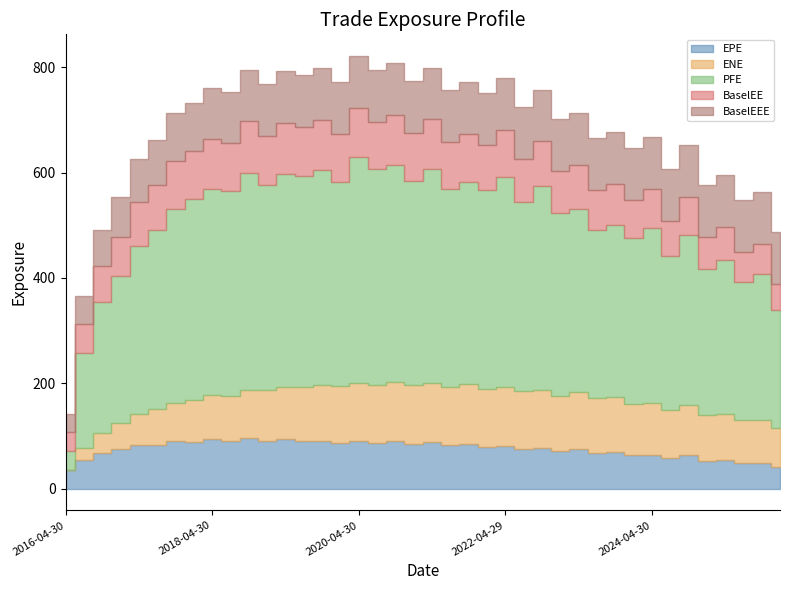

Reading right to left, what are all the values shown in this chart?

EPE: 2026-01-30=41.3	2025-10-31=49.0	2025-07-31=48.8	2025-04-30=54.4	2025-01-31=53.1	2024-10-31=63.4	2024-07-31=58.0	2024-04-30=64.5	2024-01-31=63.7	2023-10-31=69.5	2023-07-31=68.4	2023-04-28=75.5	2023-01-31=71.4	2022-10-31=76.8	2022-07-29=76.1	2022-04-29=81.7	2022-01-31=79.4	2021-10-29=85.1	2021-07-30=82.5	2021-04-30=87.9	2021-01-29=84.5	2020-10-30=89.7	2020-07-31=85.9	2020-04-30=89.6	2020-01-31=87.0	2019-10-31=91.3	2019-07-31=90.1	2019-04-30=94.3	2019-01-31=91.2	2018-10-31=95.7	2018-07-31=90.2	2018-04-30=94.4	2018-01-31=88.8	2017-10-31=89.8	2017-07-31=83.7	2017-04-28=82.2	2017-01-31=74.4	2016-10-31=68.1	2016-07-29=53.9	2016-04-30=35.5
ENE: 2026-01-30=73.5	2025-10-31=82.1	2025-07-31=81.6	2025-04-30=87.9	2025-01-31=86.8	2024-10-31=95.9	2024-07-31=91.7	2024-04-30=98.5	2024-01-31=98.0	2023-10-31=103.7	2023-07-31=103.0	2023-04-28=108.6	2023-01-31=105.4	2022-10-31=109.8	2022-07-29=108.6	2022-04-29=112.1	2022-01-31=110.2	2021-10-29=113.6	2021-07-30=111.2	2021-04-30=113.4	2021-01-29=111.5	2020-10-30=113.1	2020-07-31=110.2	2020-04-30=110.3	2020-01-31=107.8	2019-10-31=105.6	2019-07-31=102.8	2019-04-30=99.5	2019-01-31=95.6	2018-10-31=92.3	2018-07-31=86.5	2018-04-30=84.2	2018-01-31=78.9	2017-10-31=73.7	2017-07-31=67.3	2017-04-28=58.6	2017-01-31=51.0	2016-10-31=38.2	2016-07-29=24.0	2016-04-30=0.0
PFE: 2026-01-30=225.0	2025-10-31=276.1	2025-07-31=262.3	2025-04-30=290.8	2025-01-31=277.2	2024-10-31=321.6	2024-07-31=291.7	2024-04-30=332.1	2024-01-31=314.6	2023-10-31=327.7	2023-07-31=319.2	2023-04-28=347.2	2023-01-31=346.8	2022-10-31=388.0	2022-07-29=358.7	2022-04-29=398.0	2022-01-31=377.0	2021-10-29=382.6	2021-07-30=375.5	2021-04-30=405.8	2021-01-29=388.8	2020-10-30=411.3	2020-07-31=409.7	2020-04-30=429.3	2020-01-31=387.6	2019-10-31=407.3	2019-07-31=399.8	2019-04-30=403.2	2019-01-31=388.9	2018-10-31=410.8	2018-07-31=388.0	2018-04-30=389.5	2018-01-31=382.2	2017-10-31=367.1	2017-07-31=340.7	2017-04-28=320.0	2017-01-31=278.3	2016-10-31=248.7	2016-07-29=180.3	2016-04-30=35.5
BaselEE: 2026-01-30=48.9	2025-10-31=57.6	2025-07-31=57.1	2025-04-30=63.2	2025-01-31=61.4	2024-10-31=72.9	2024-07-31=66.2	2024-04-30=73.2	2024-01-31=71.9	2023-10-31=78.1	2023-07-31=76.4	2023-04-28=83.9	2023-01-31=78.9	2022-10-31=84.4	2022-07-29=83.2	2022-04-29=88.9	2022-01-31=85.9	2021-10-29=91.6	2021-07-30=88.4	2021-04-30=93.8	2021-01-29=89.8	2020-10-30=94.8	2020-07-31=90.5	2020-04-30=93.9	2020-01-31=90.9	2019-10-31=95.1	2019-07-31=93.4	2019-04-30=97.4	2019-01-31=93.9	2018-10-31=98.2	2018-07-31=92.2	2018-04-30=96.3	2018-01-31=90.3	2017-10-31=91.0	2017-07-31=84.6	2017-04-28=82.8	2017-01-31=74.9	2016-10-31=68.3	2016-07-29=54.0	2016-04-30=35.5
BaselEEE: 2026-01-30=98.2	2025-10-31=98.2	2025-07-31=98.2	2025-04-30=98.2	2025-01-31=98.2	2024-10-31=98.2	2024-07-31=98.2	2024-04-30=98.2	2024-01-31=98.2	2023-10-31=98.2	2023-07-31=98.2	2023-04-28=98.2	2023-01-31=98.2	2022-10-31=98.2	2022-07-29=98.2	2022-04-29=98.2	2022-01-31=98.2	2021-10-29=98.2	2021-07-30=98.2	2021-04-30=98.2	2021-01-29=98.2	2020-10-30=98.2	2020-07-31=98.2	2020-04-30=98.2	2020-01-31=98.2	2019-10-31=98.2	2019-07-31=98.2	2019-04-30=98.2	2019-01-31=98.2	2018-10-31=98.2	2018-07-31=96.3	2018-04-30=96.3	2018-01-31=91.0	2017-10-31=91.0	2017-07-31=84.6	2017-04-28=82.8	2017-01-31=74.9	2016-10-31=68.3	2016-07-29=54.0	2016-04-30=35.5